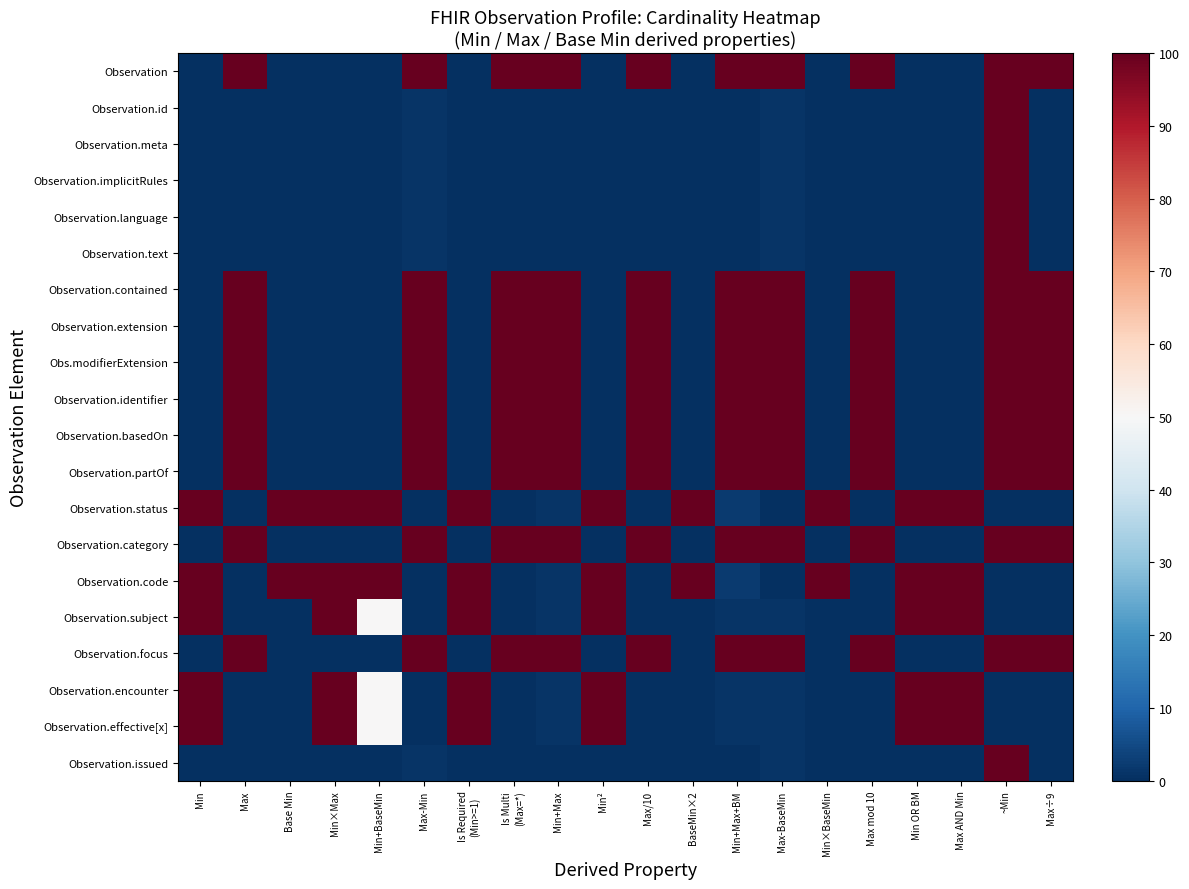

Is it true that Observation.text equals 39.0 at Min+Max+BM?

False